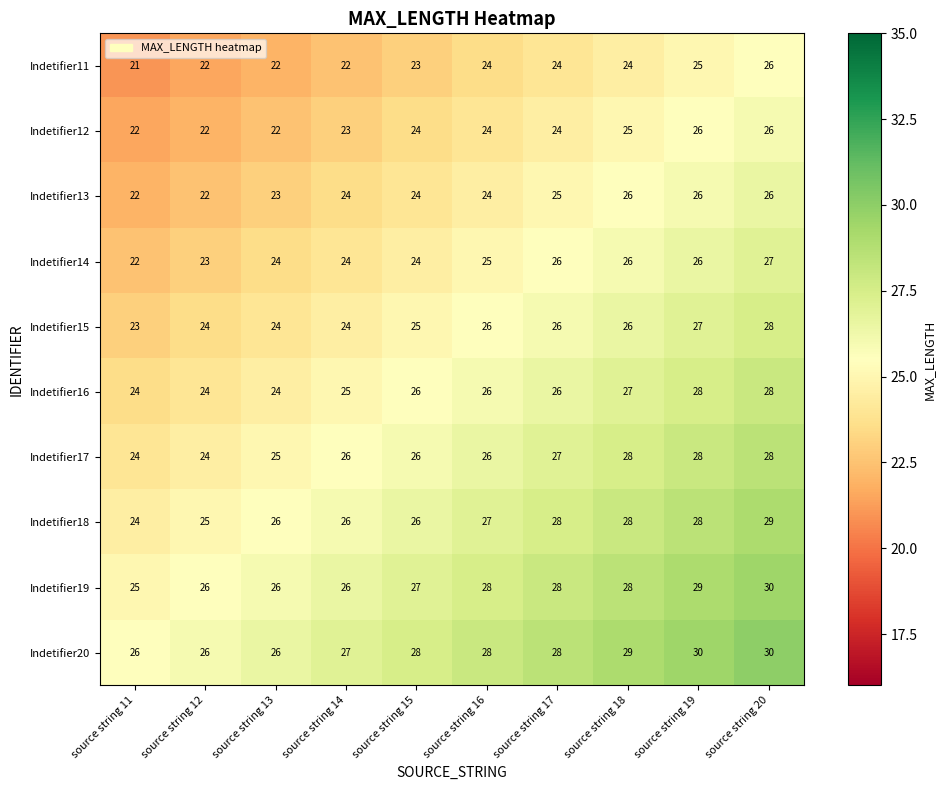

Is it true that Indetifier16 equals 33 at source string 14?

False